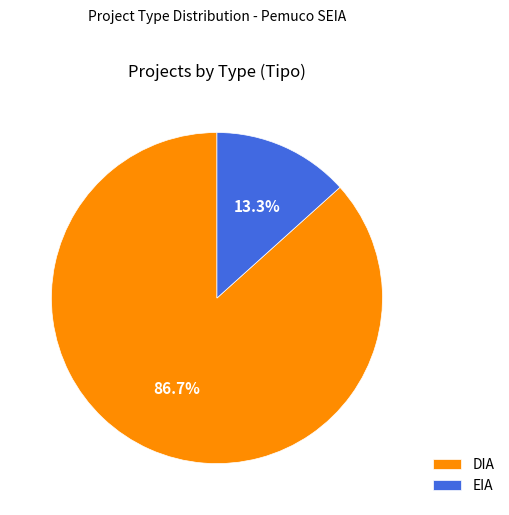

To the nearest percent, what is the average slice percentage?

50%